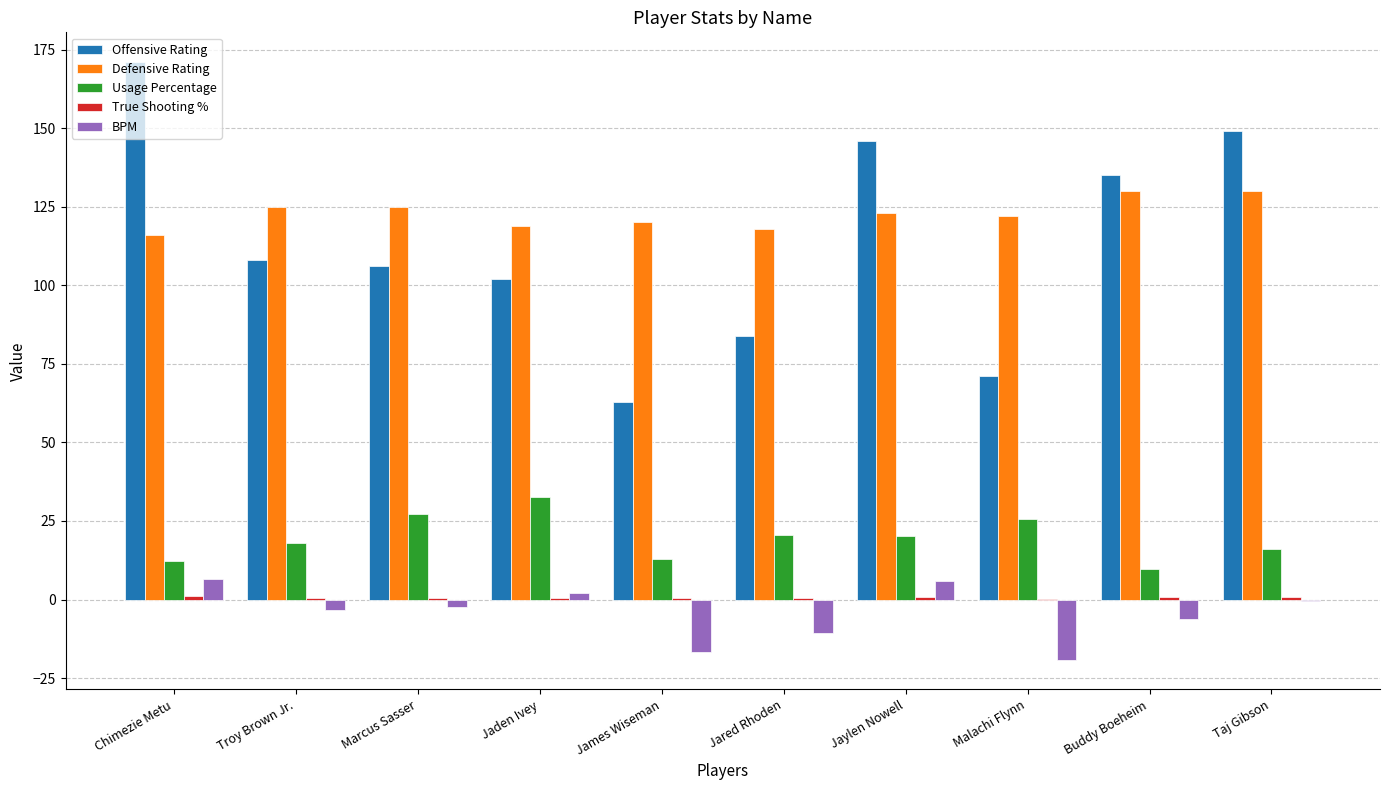

Where does the Defensive Rating series first go above 123?

Troy Brown Jr.